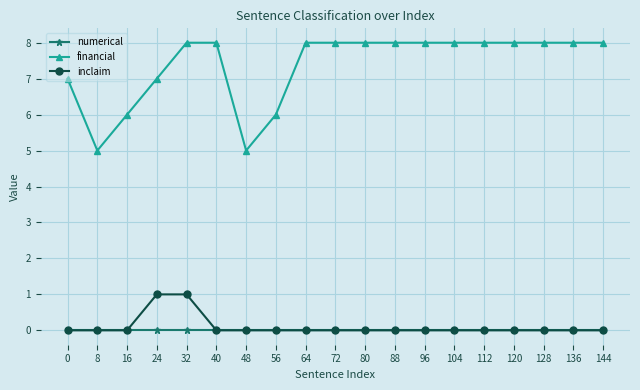

What is the spread (max minus min) of values at 0?

7